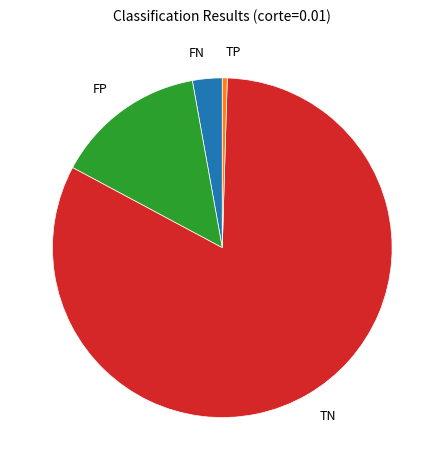

Is it true that FP is 14% of the pie?

True